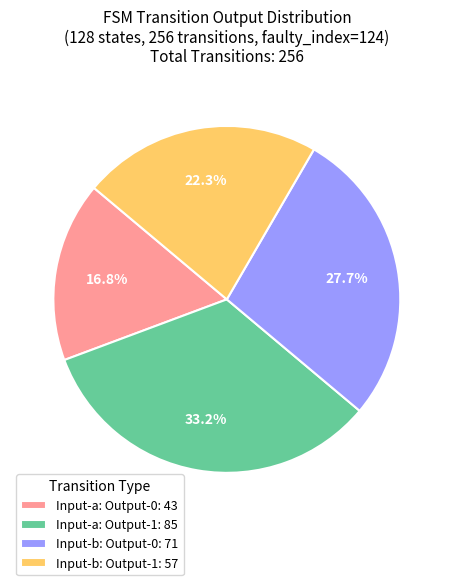

To the nearest percent, what is the difference between the largest and smallest slice percentages?

16%